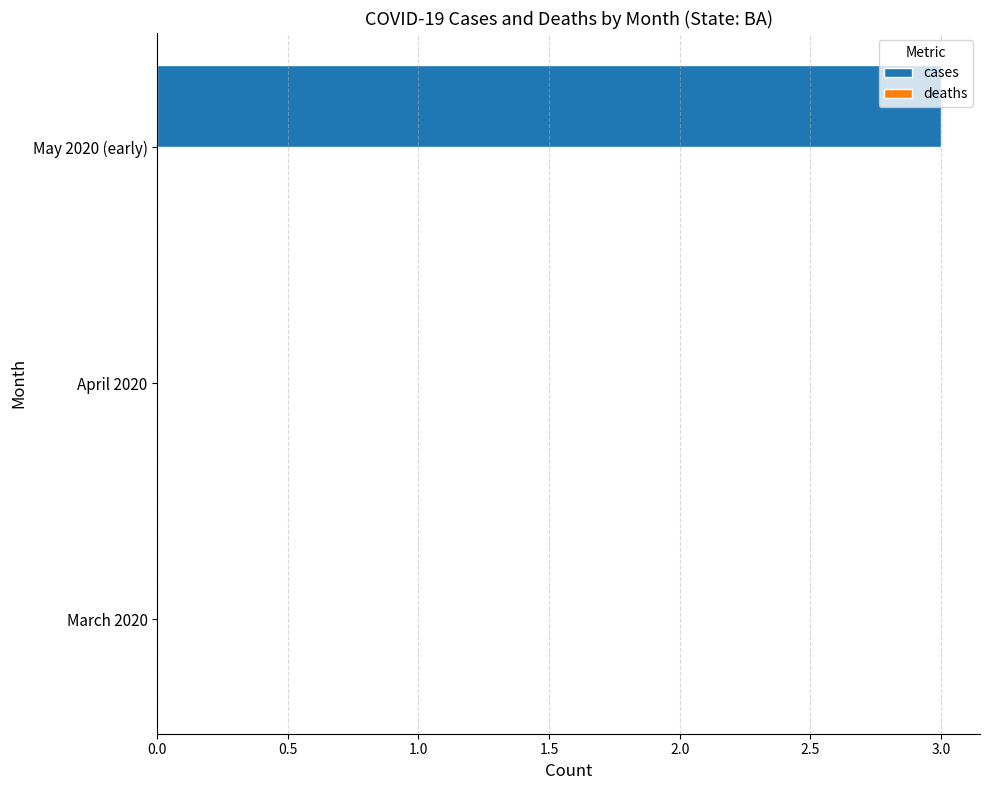

True or false: the data shows 2 at March 2020.

False